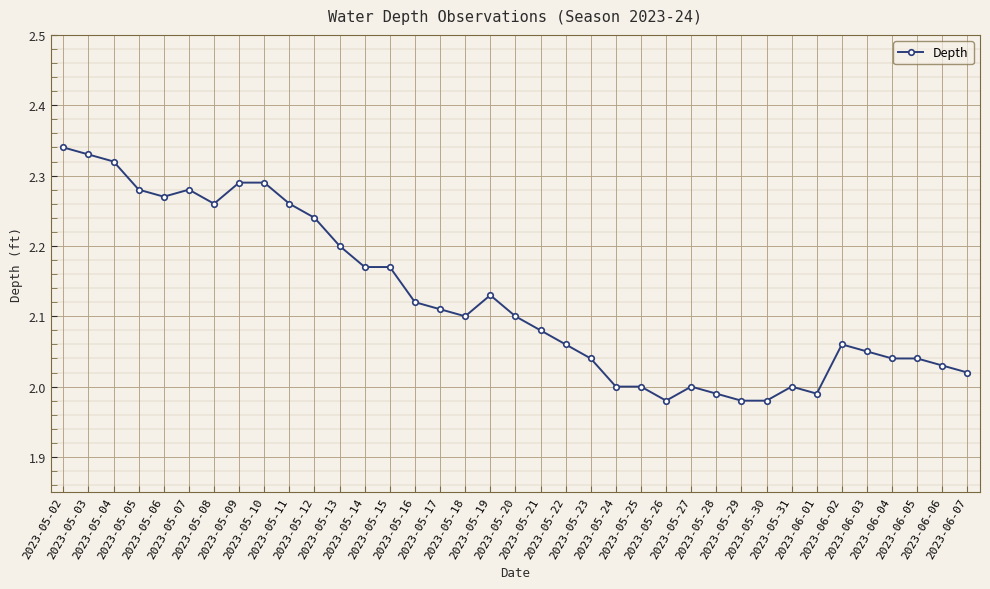

True or false: the data has more than 0 interior local peaks.

True